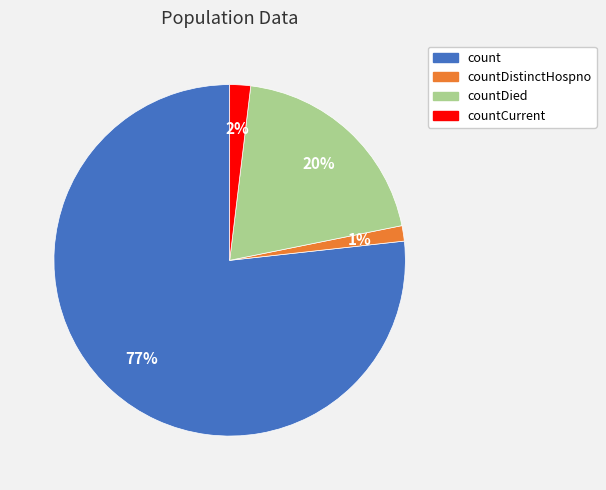

How many segments does this pie chart have?

4